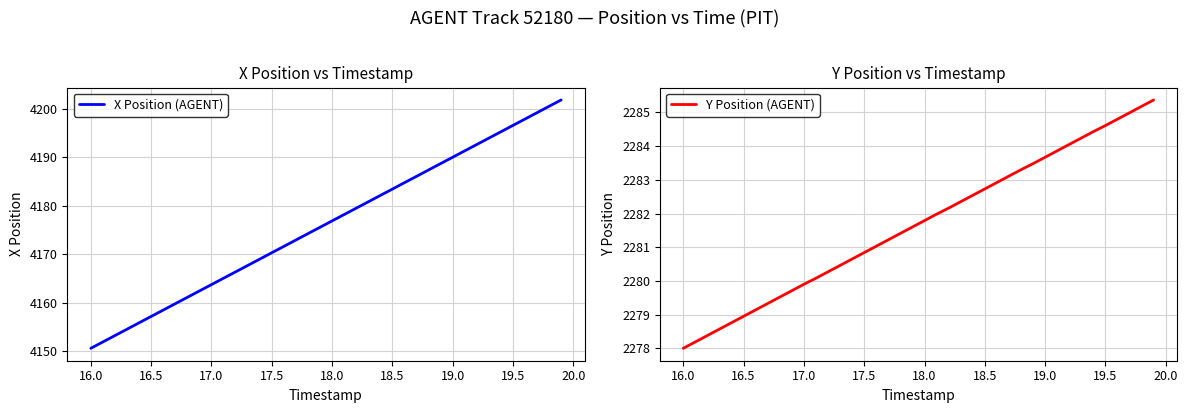

Reading left to right, list all the values displayed in this chart.

X Position (AGENT): 4150.5	4151.9	4153.2	4154.5	4155.8	4157.1	4158.4	4159.8	4161.1	4162.4	4163.7	4165.0	4166.3	4167.6	4168.9	4170.3	4171.6	4172.9	4174.2	4175.5	4176.9	4178.2	4179.5	4180.8	4182.1	4183.4	4184.7	4186.1	4187.4	4188.7	4190.0	4191.3	4192.6	4193.9	4195.3	4196.6	4197.9	4199.2	4200.5	4201.8
Y Position (AGENT): 2278.0	2278.2	2278.4	2278.6	2278.8	2278.9	2279.1	2279.3	2279.5	2279.7	2279.9	2280.1	2280.3	2280.5	2280.7	2280.8	2281.0	2281.2	2281.4	2281.6	2281.8	2282.0	2282.2	2282.3	2282.5	2282.7	2282.9	2283.1	2283.3	2283.5	2283.7	2283.9	2284.1	2284.2	2284.4	2284.6	2284.8	2285.0	2285.2	2285.4